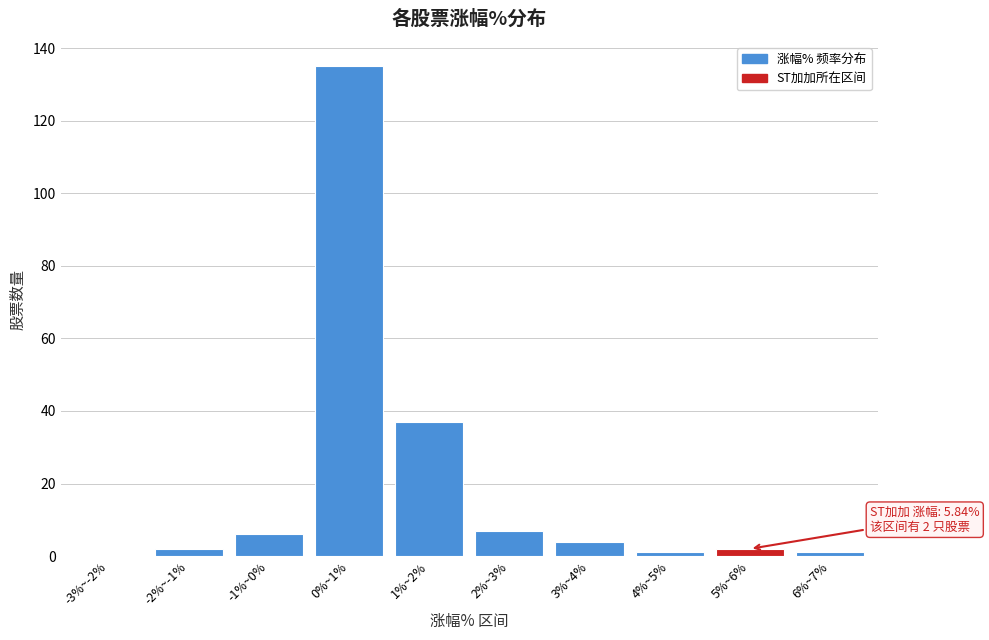

Reading right to left, list all the values displayed in this chart.

6%~7%=1	5%~6%=2	4%~5%=1	3%~4%=4	2%~3%=7	1%~2%=37	0%~1%=135	-1%~0%=6	-2%~-1%=2	-3%~-2%=0